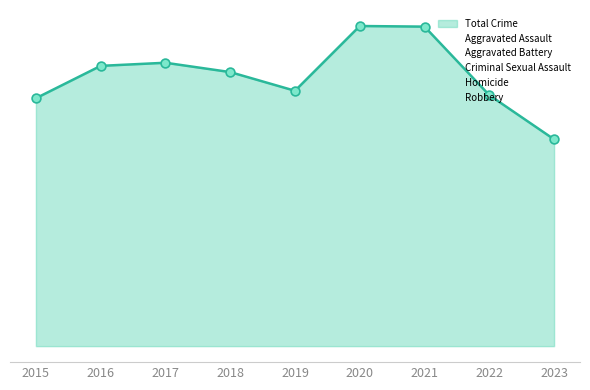

At how many categories does at least one series exceed 104?

9